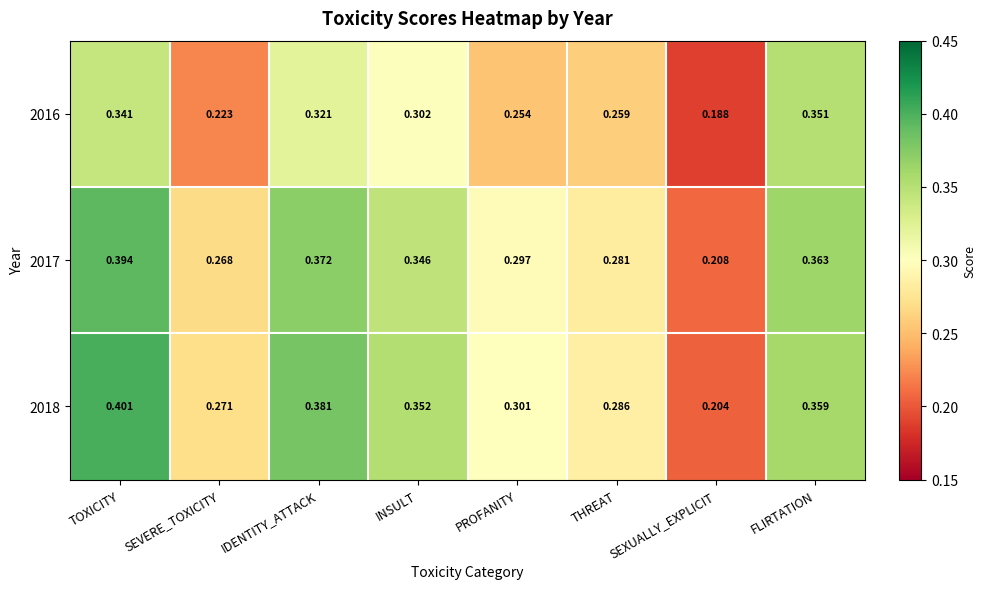

At THREAT, list the series in order from largest to smallest.

2018, 2017, 2016